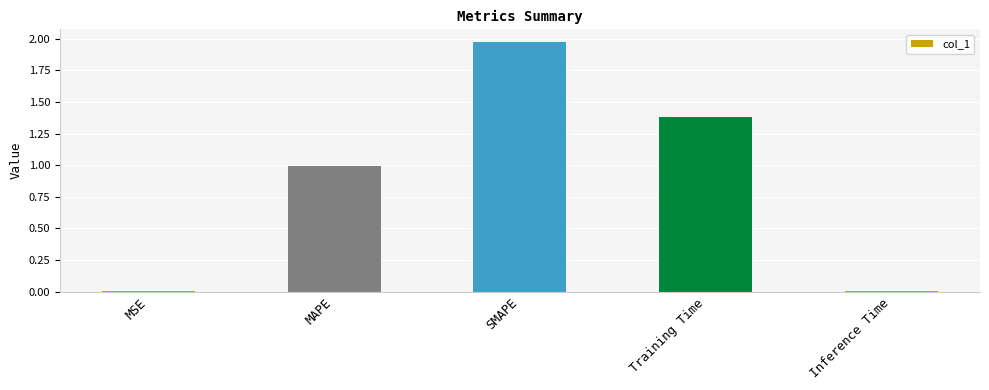

Which has a higher value, Training Time or Inference Time?

Training Time